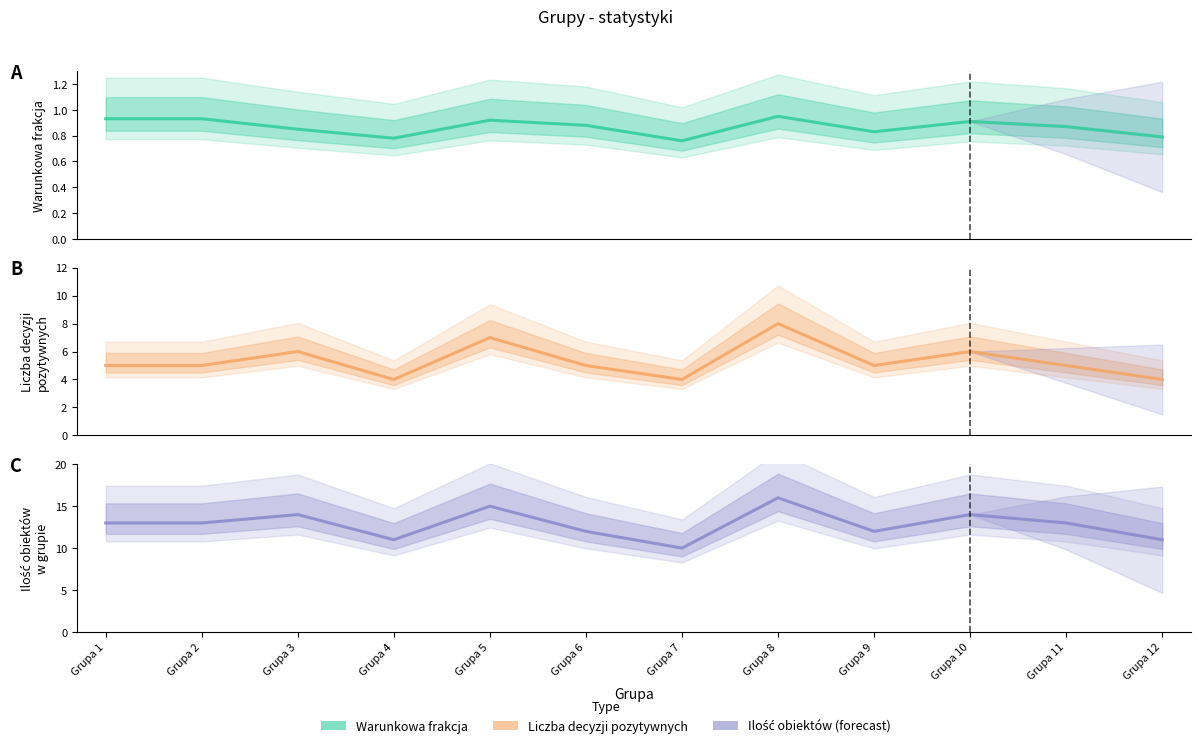

At which label does Liczba decyzji pozytywnych first exceed 5?

Grupa 3